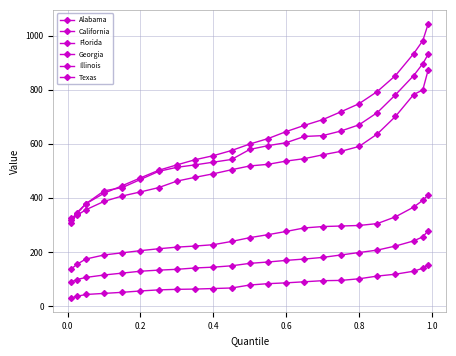

How many lines are shown in the chart?

6